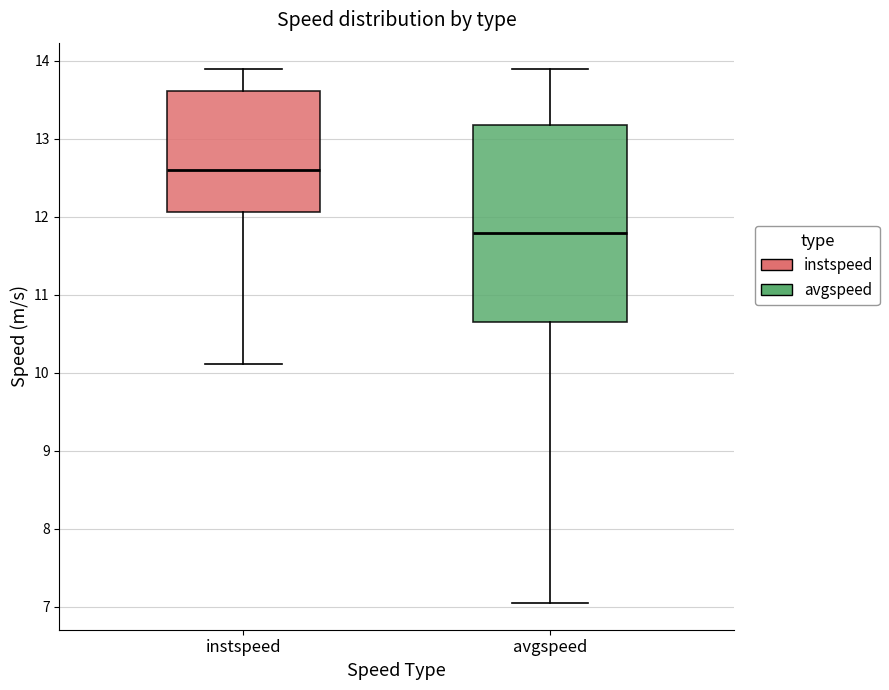

Which box is the tallest, from its lower edge to its upper edge?

avgspeed